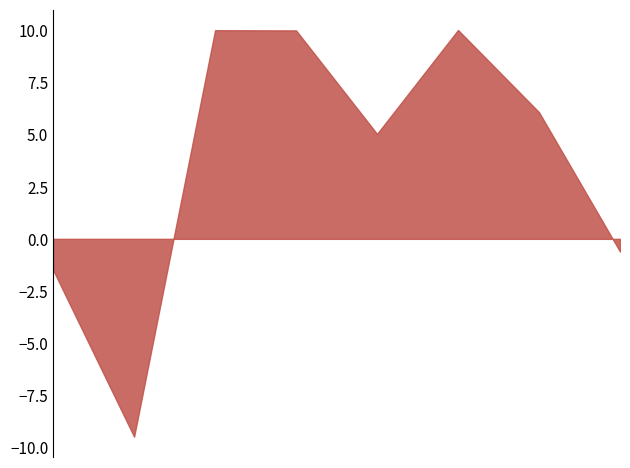

List the labels in order of value, largest first.

2022-11-17, 2022-11-14, 2022-11-15, 2022-11-18, 2022-11-16, 2022-11-21, 2022-11-10, 2022-11-11